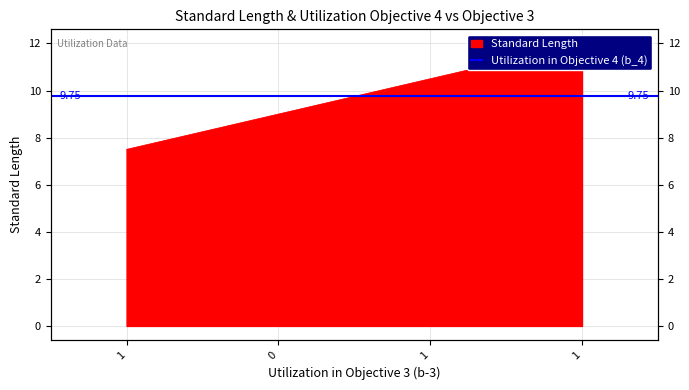

True or false: the data shows 9.0 at 0.

True